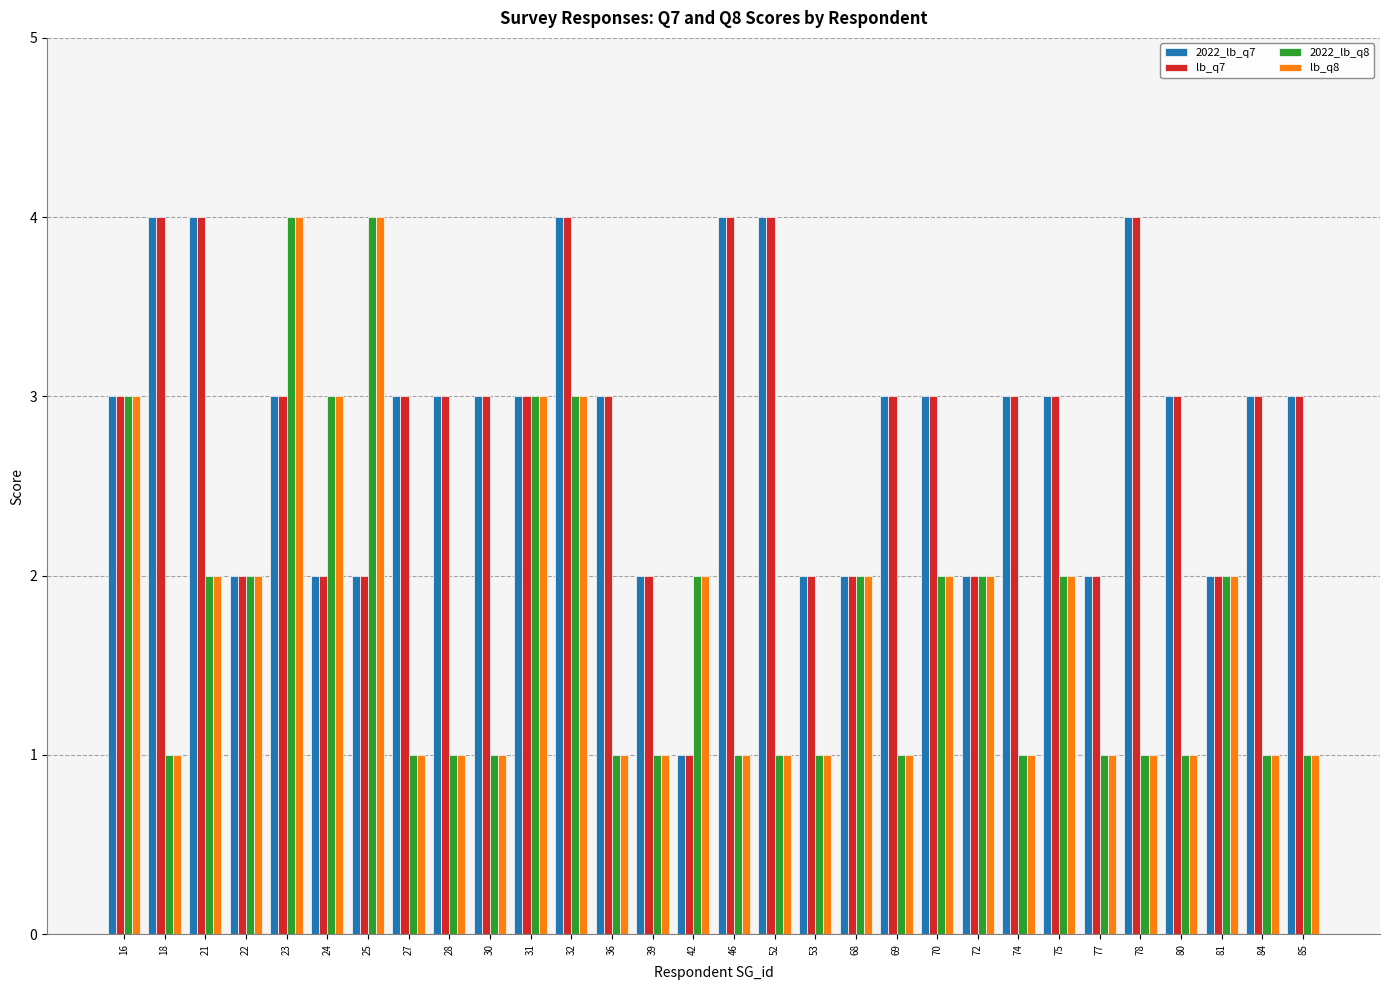

What is the difference between the maximum and minimum values in the 2022_lb_q7 series?

3